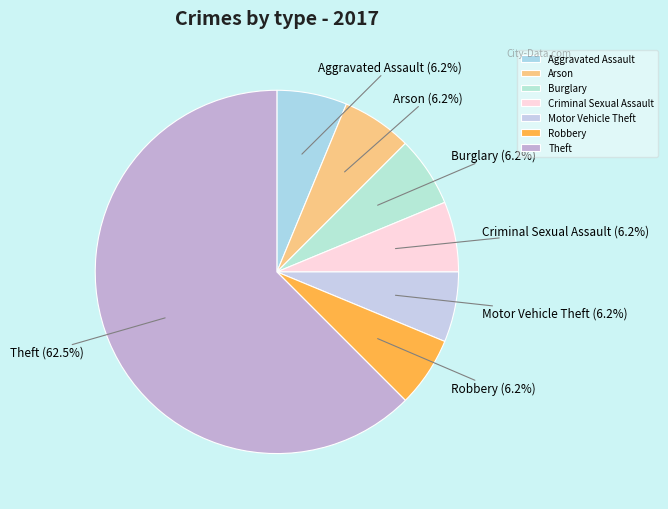

Which slice is the largest?

Theft